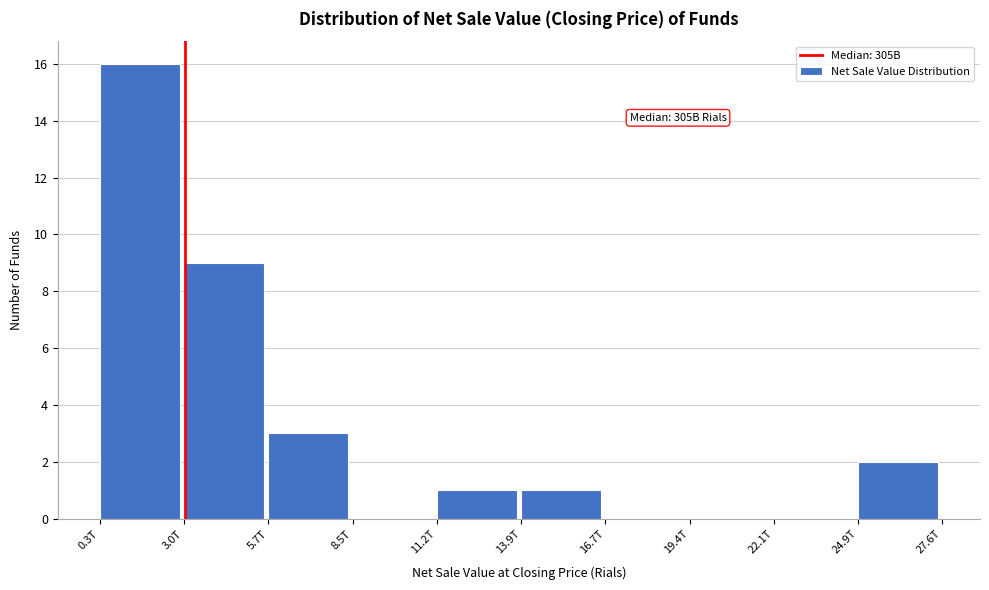

Reading left to right, what are all the values shown in this chart?

0.3T=16	3.0T=9	5.7T=3	8.5T=0	11.2T=1	13.9T=1	16.7T=0	19.4T=0	22.1T=0	24.9T=2